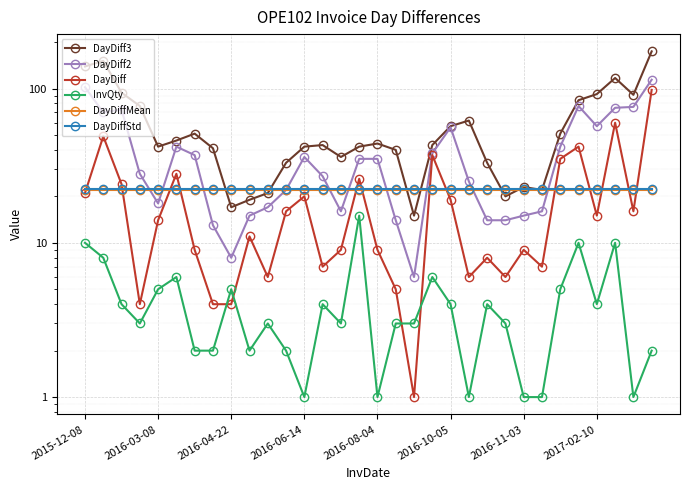

At which label does DayDiff first exceed 14?

2015-12-08